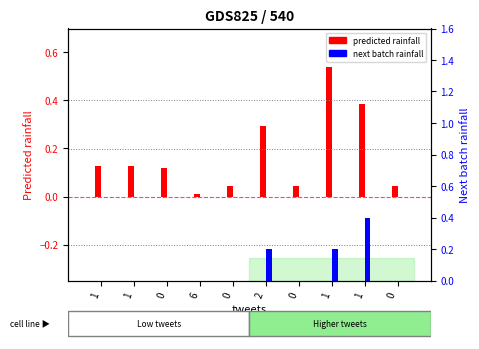

At which category does the chart reach its peak across all series?

1